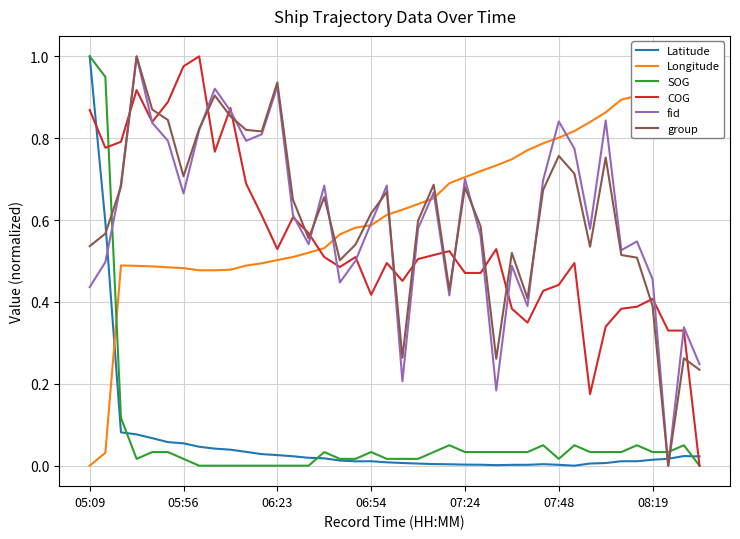

Which series has the largest total across all categories?

Longitude